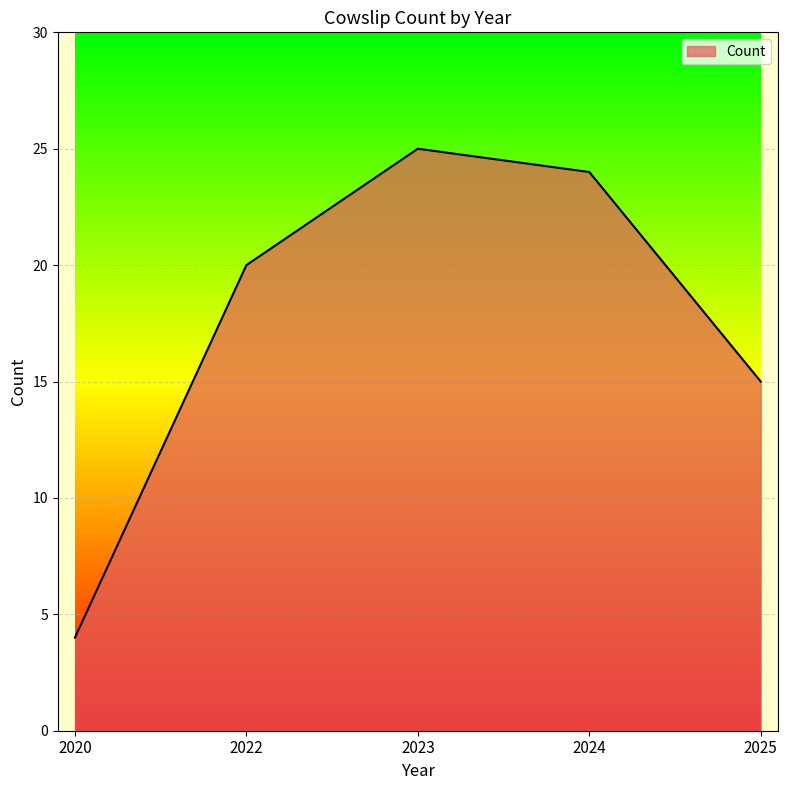

List the labels in order of value, largest first.

2023, 2024, 2022, 2025, 2020